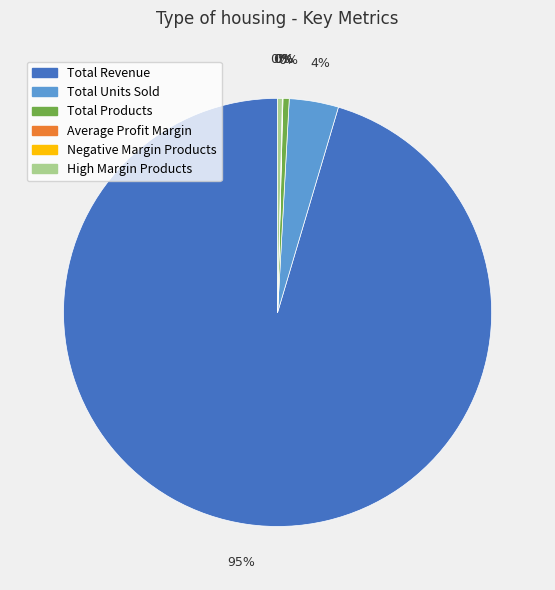

Combined, do Total Revenue and High Margin Products account for over 50%?

Yes